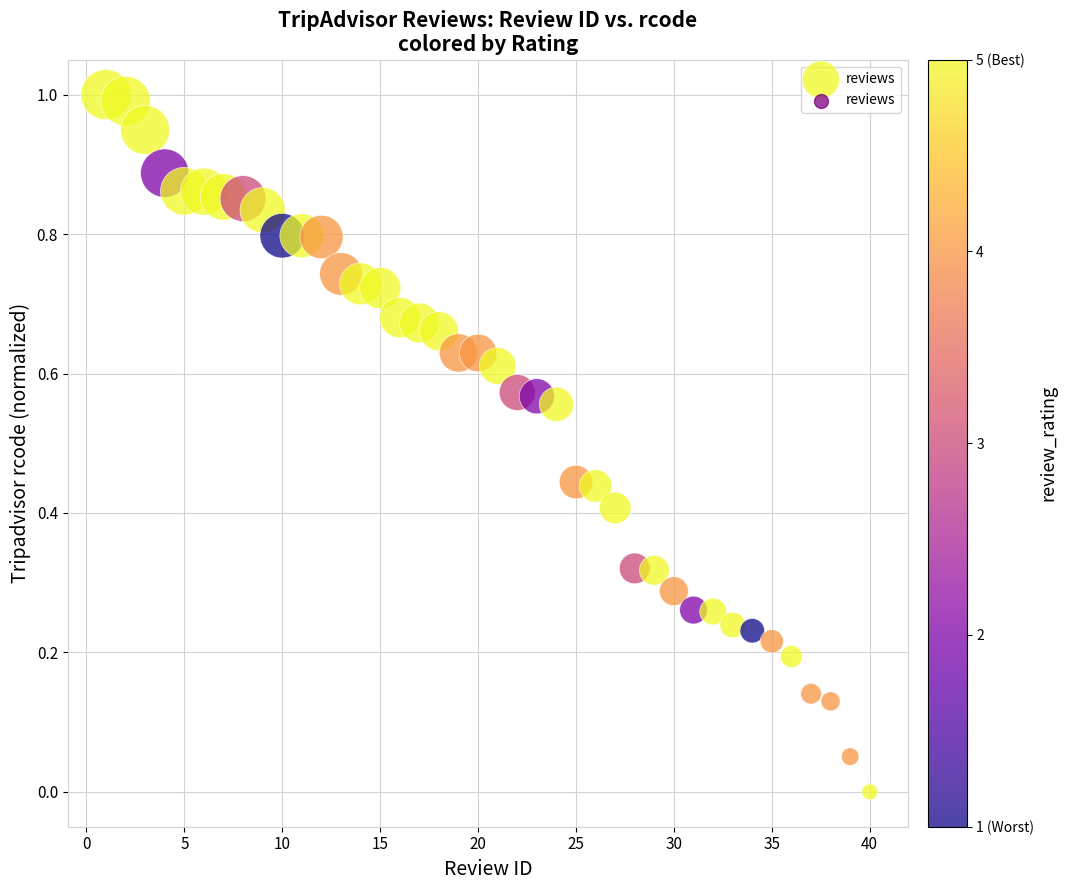

What is the range of Y values (max minus min)?

1.0